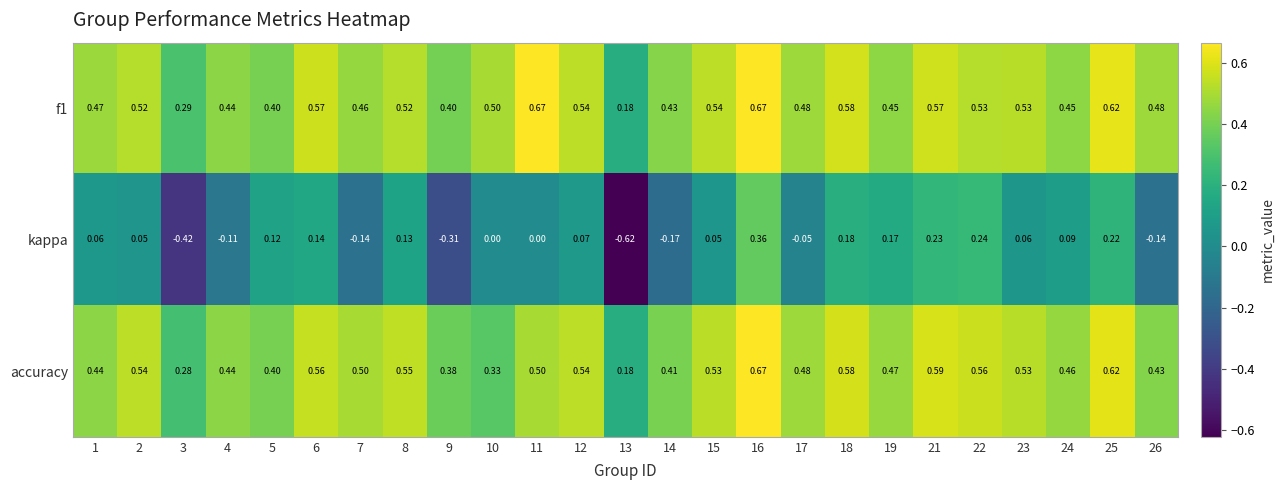

Is the value of f1 at 18 greater than the value of accuracy at 7?

Yes